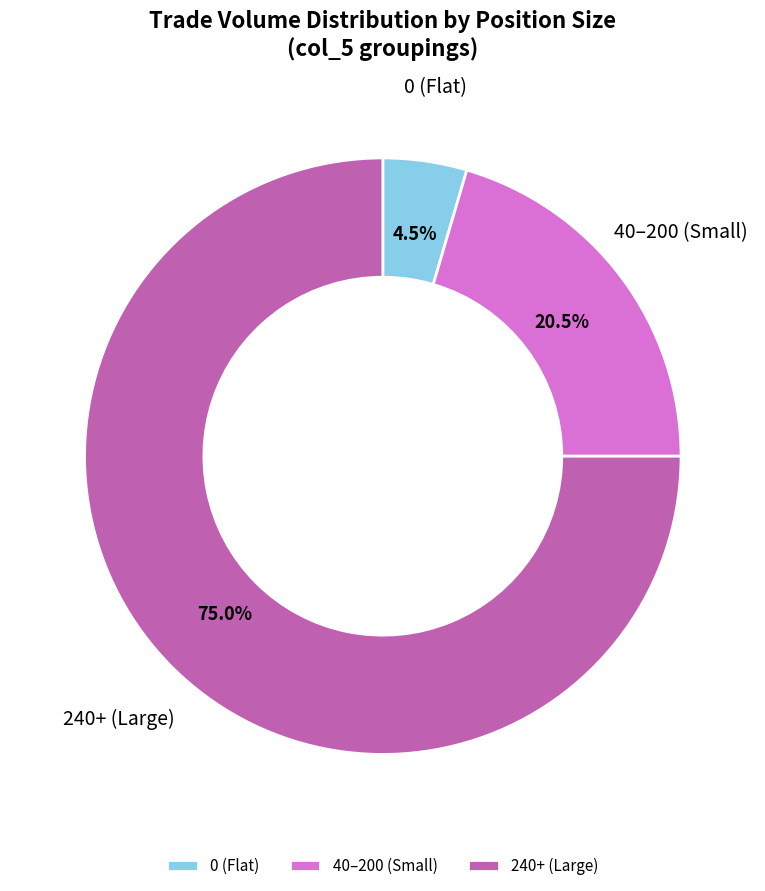

Rank the categories by value from lowest to highest.

0 (Flat), 40–200 (Small), 240+ (Large)